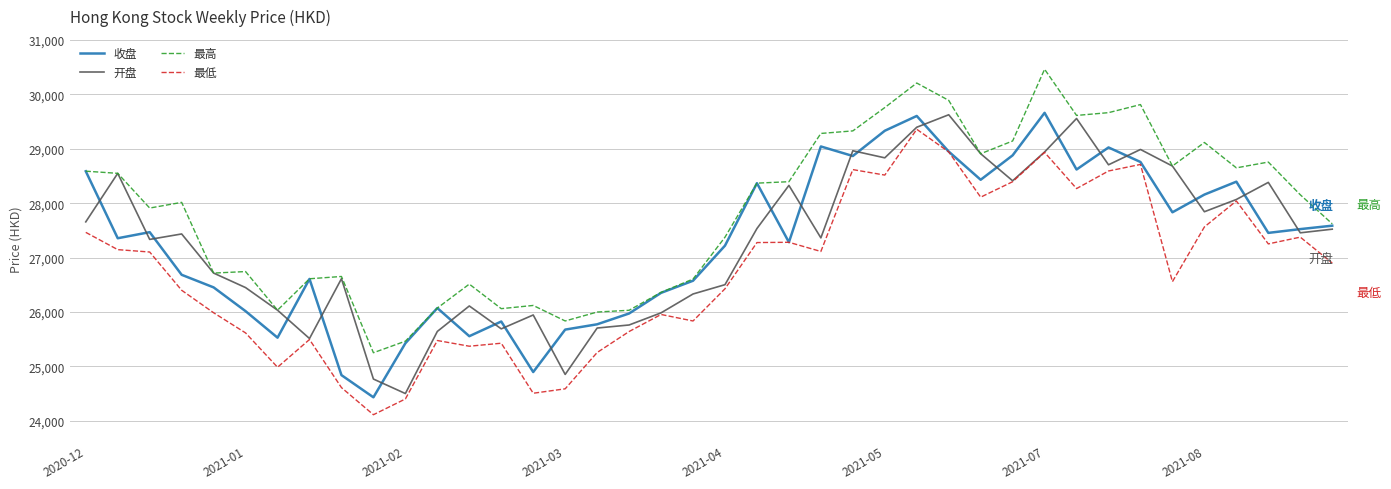

What is the highest value of the 最低 series?

29358.6